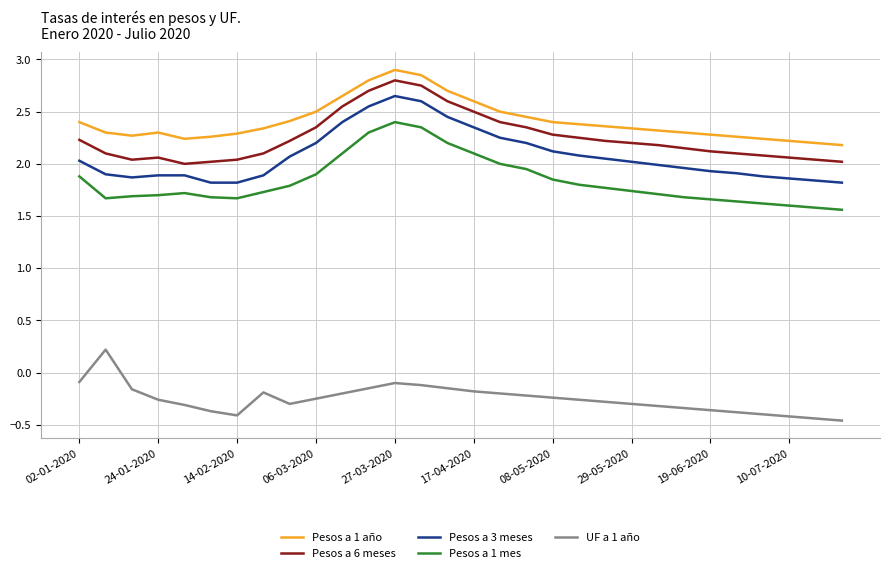

At how many categories does at least one series exceed 2?

30